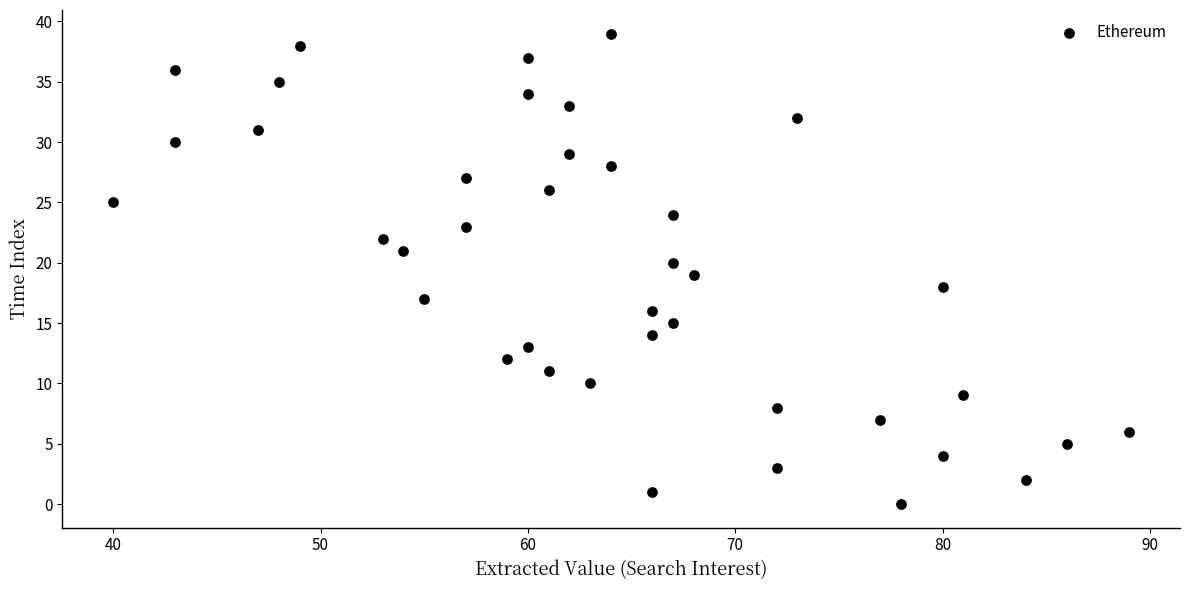

What is the range of X values (max minus min)?

49